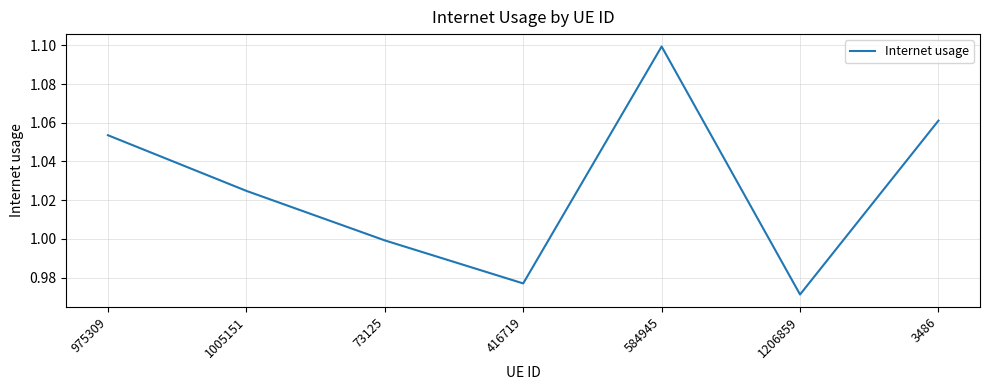

What is the change in value from 416719 to 3486?

+0.1